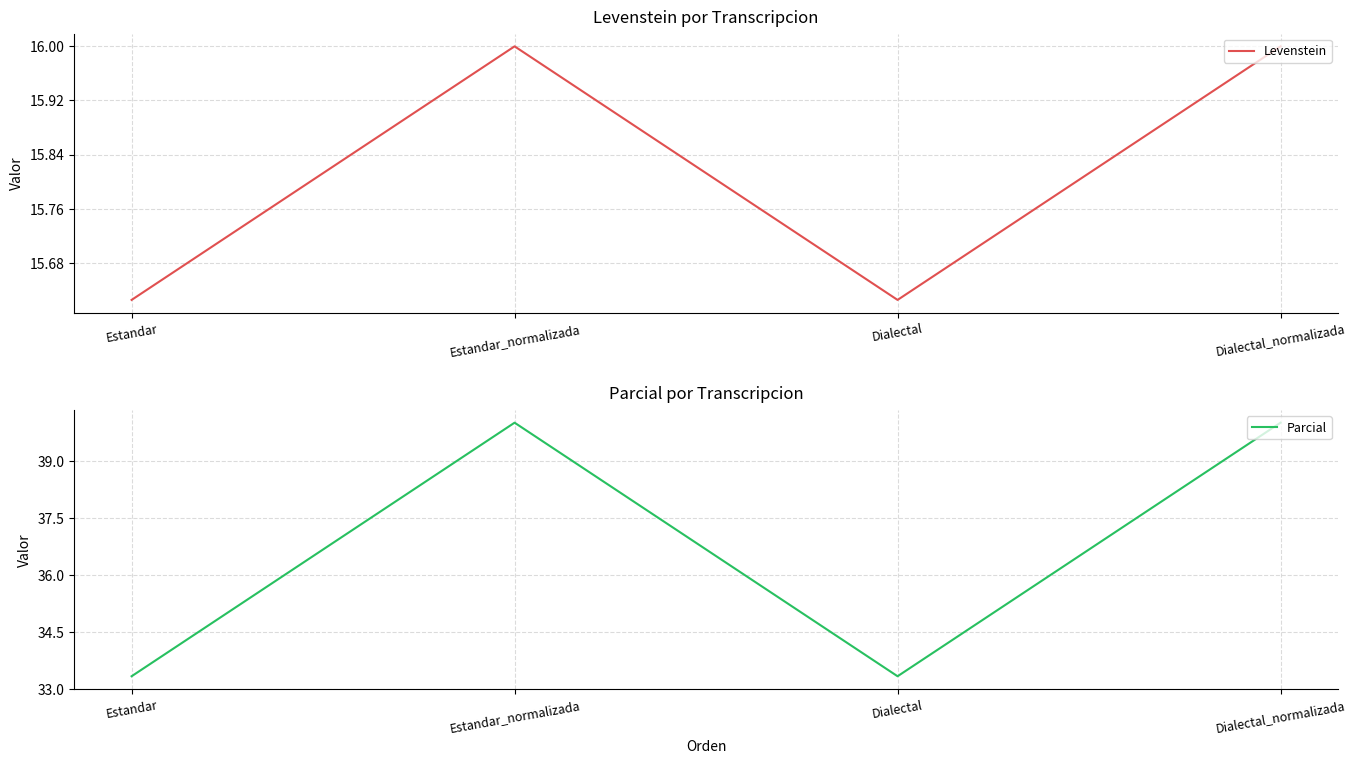

What is the minimum value for Parcial?

33.3